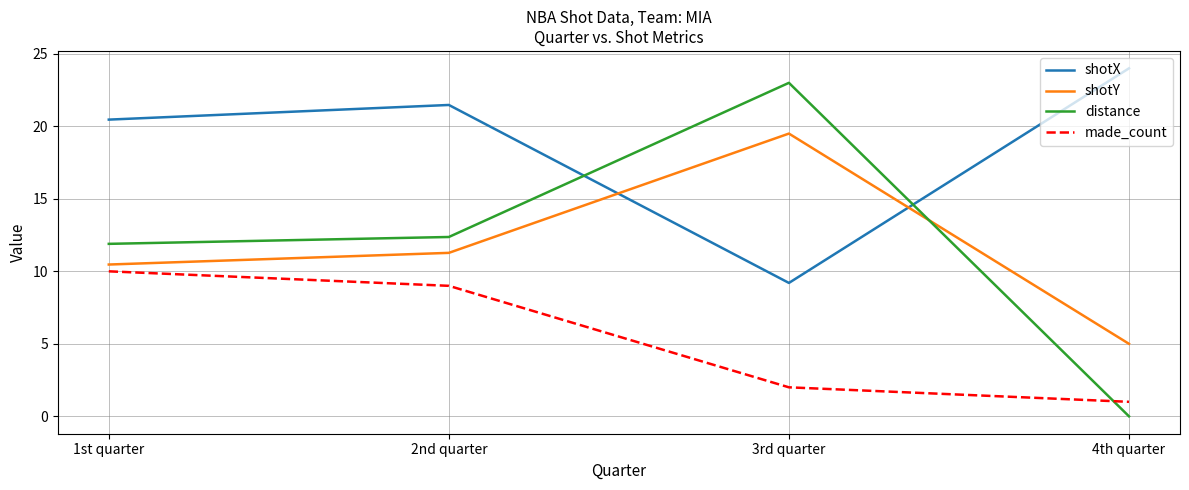

How many times do shotX and shotY cross each other?

2